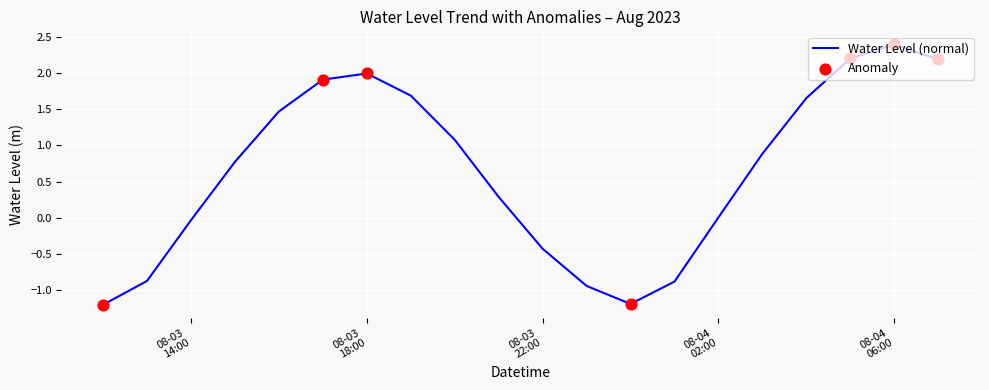

What is the minimum value shown in the chart?

-1.2